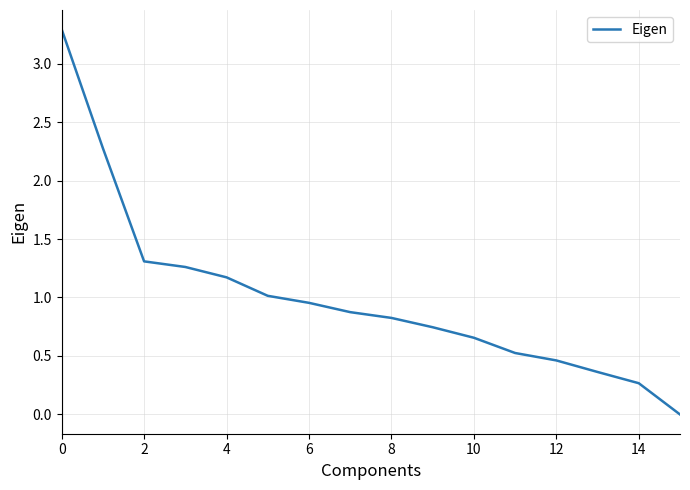

What is the difference between the maximum and minimum values?

3.3